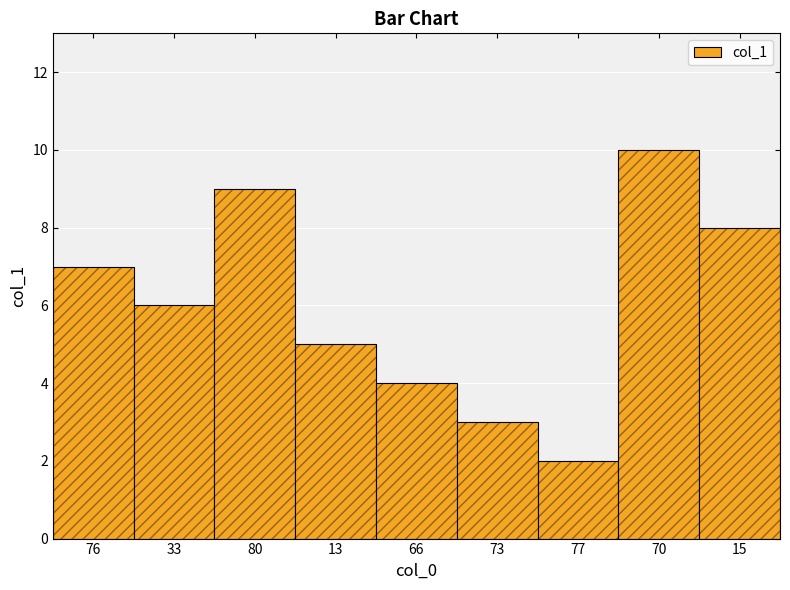

What position from the right is 76?

9